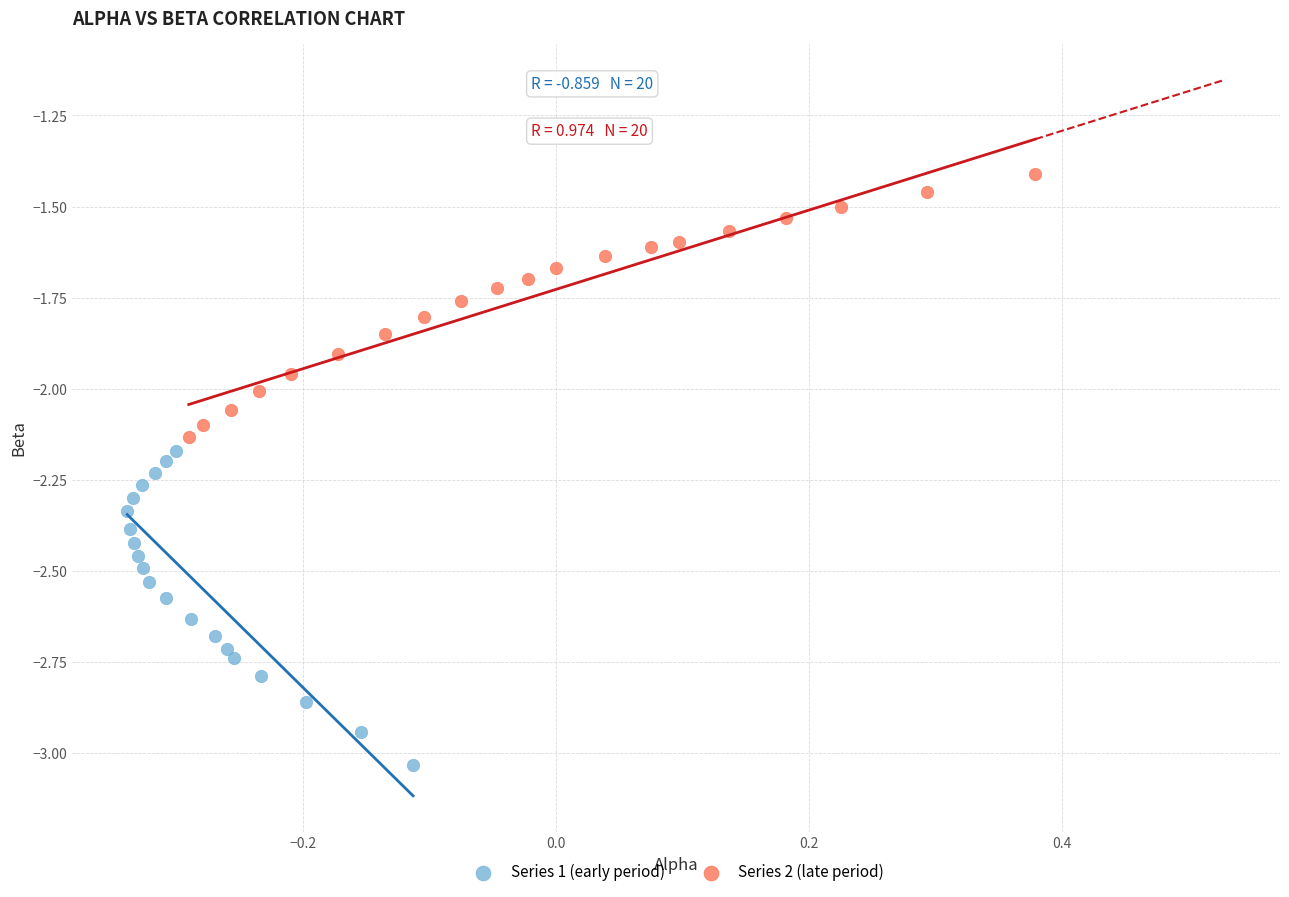

Which series has the widest spread of Y values?

Series 1 (early period)